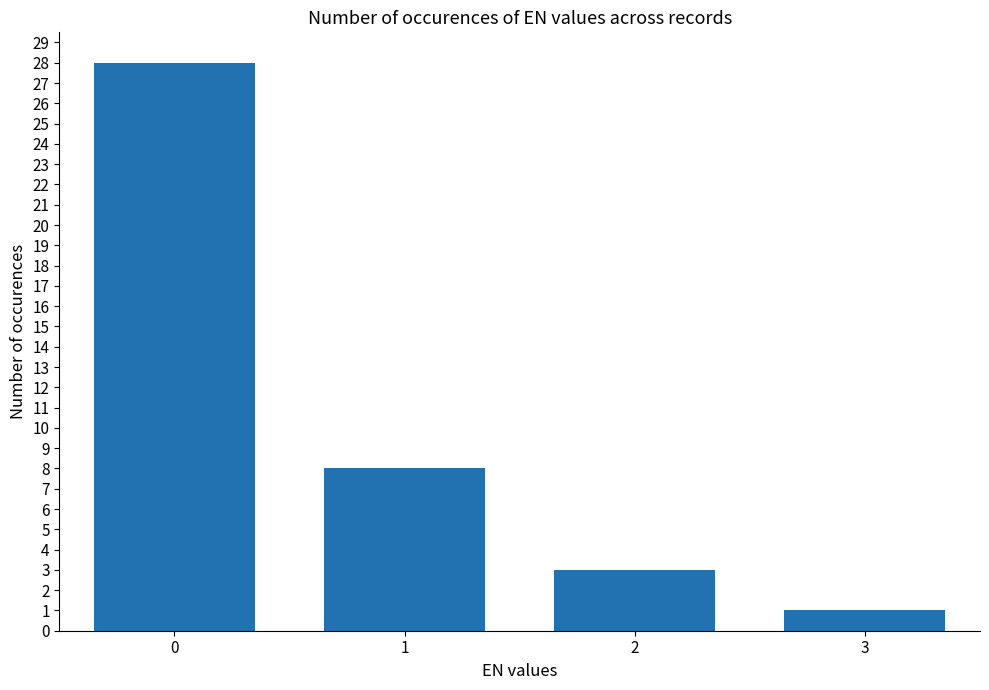

How many bars are there in total?

4